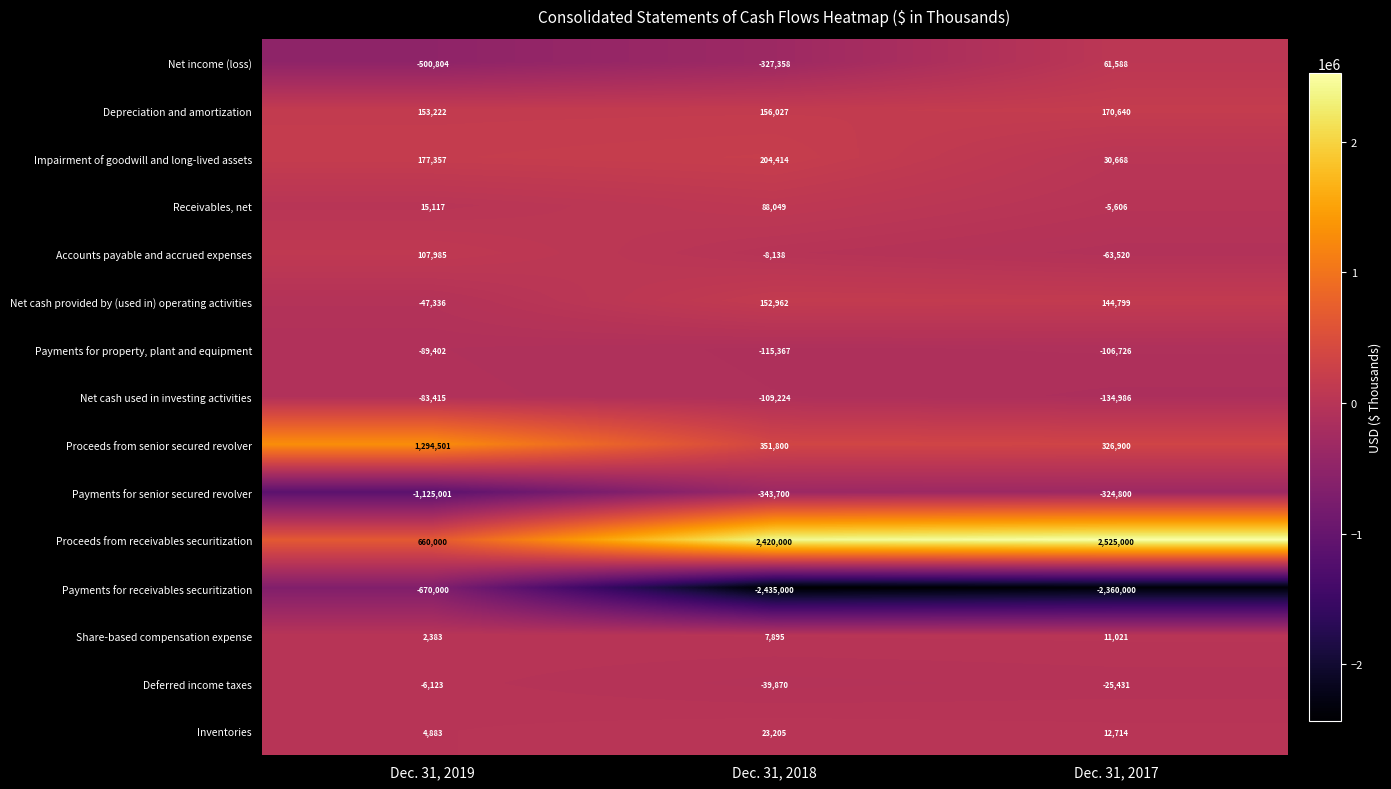

Which series has the largest range (max minus min)?

Proceeds from receivables securitization